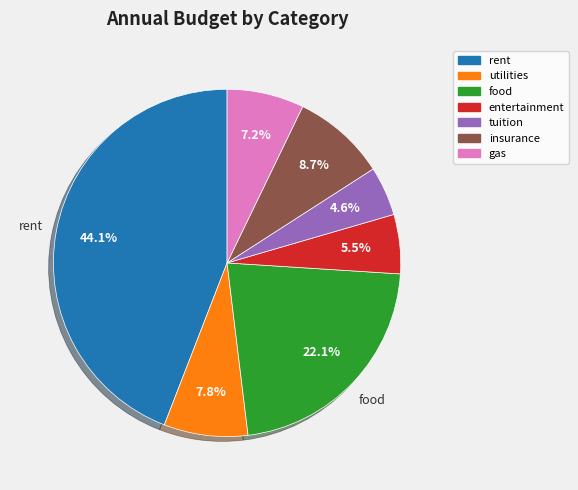

Which has a higher value, rent or food?

rent